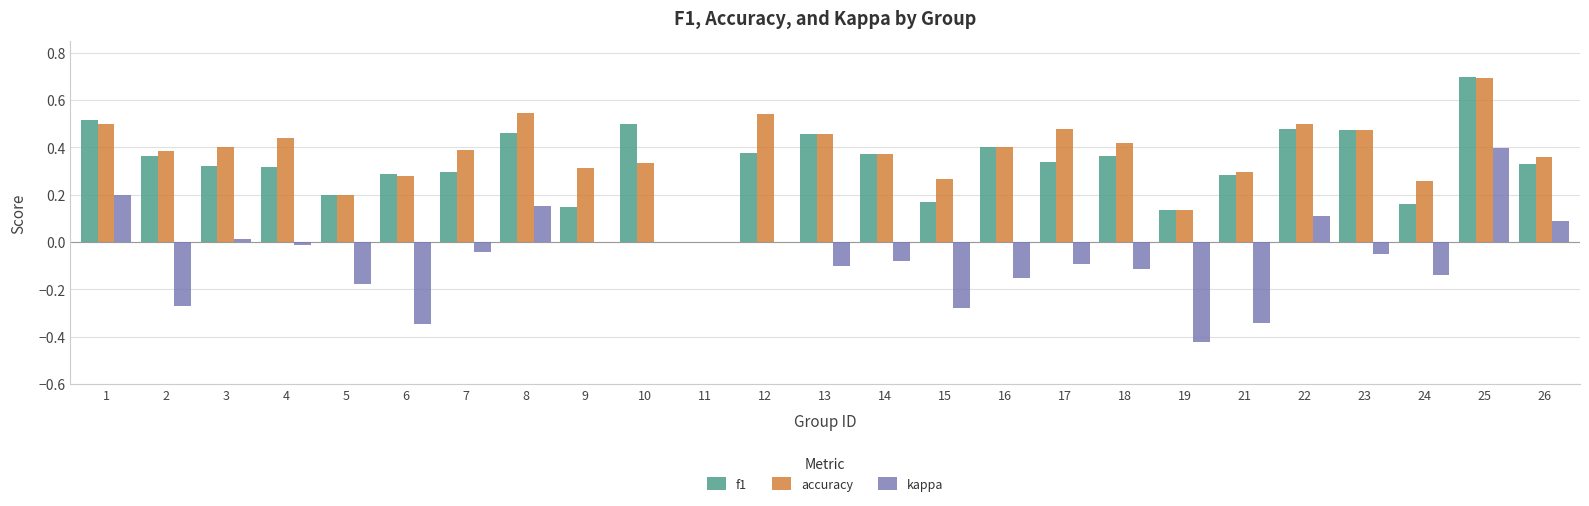

What is the highest value of the accuracy series?

0.7